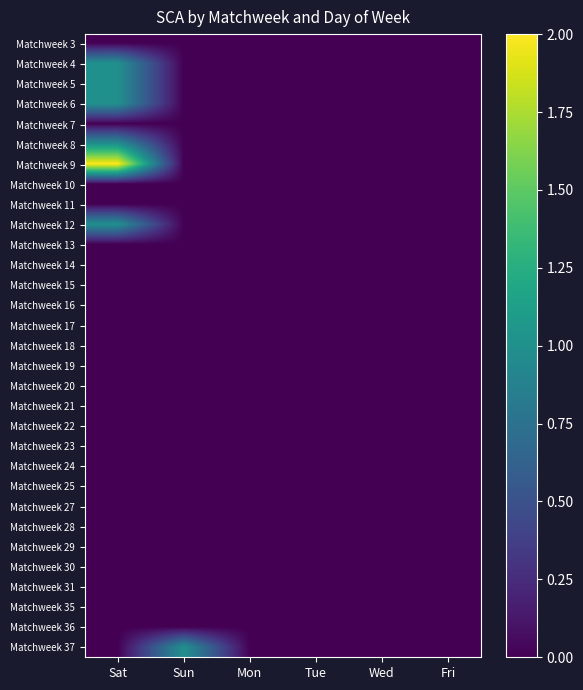

What is the greatest value displayed?

2